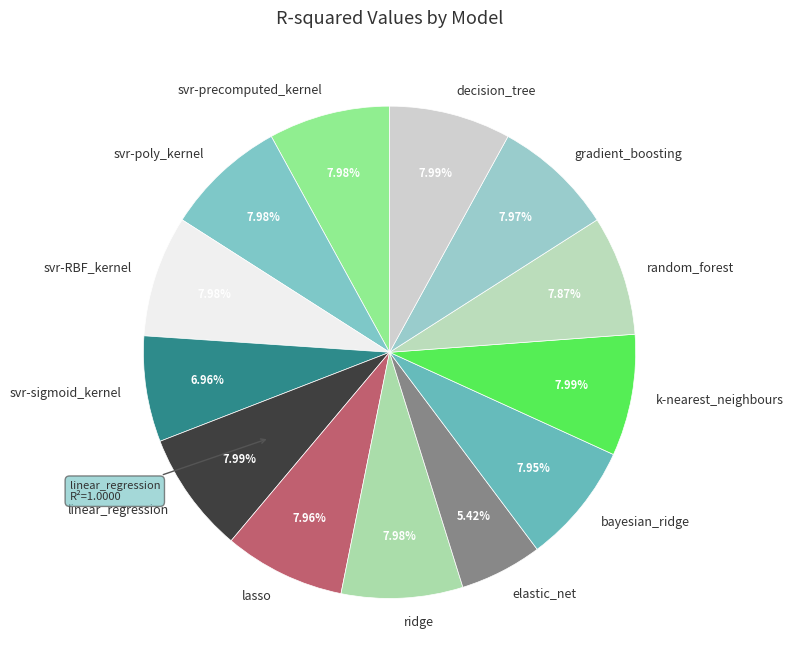

Do bayesian_ridge and linear_regression together represent more than half of the pie?

No